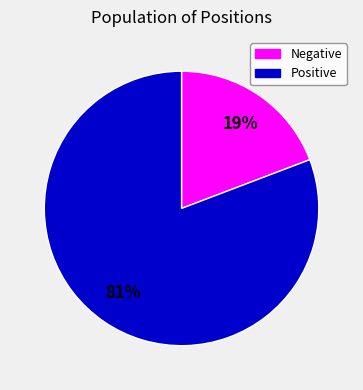

To the nearest percent, what is the difference between the largest and smallest slice percentages?

62%